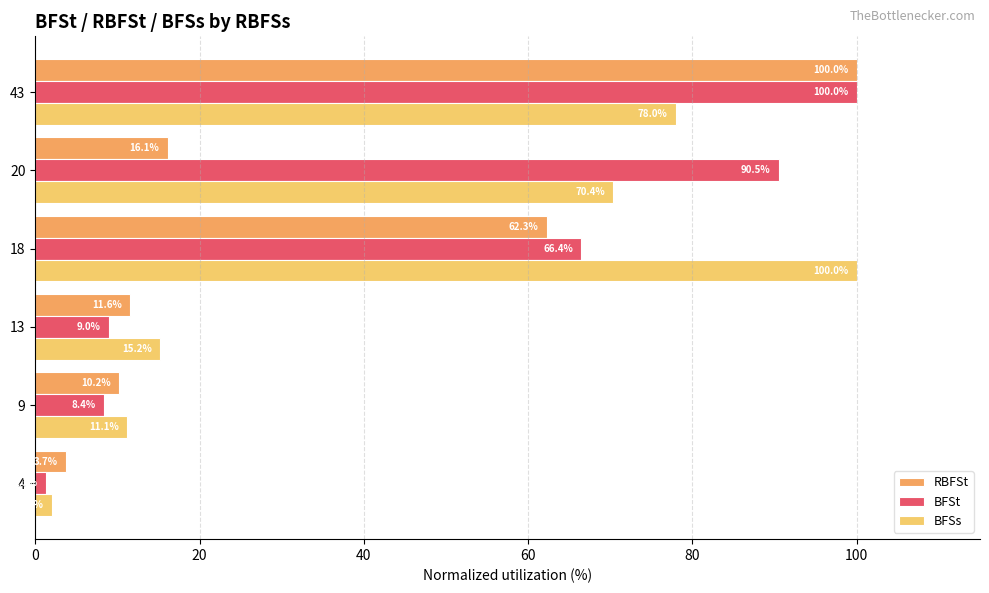

What value does the RBFSt series have at 43?

100.0